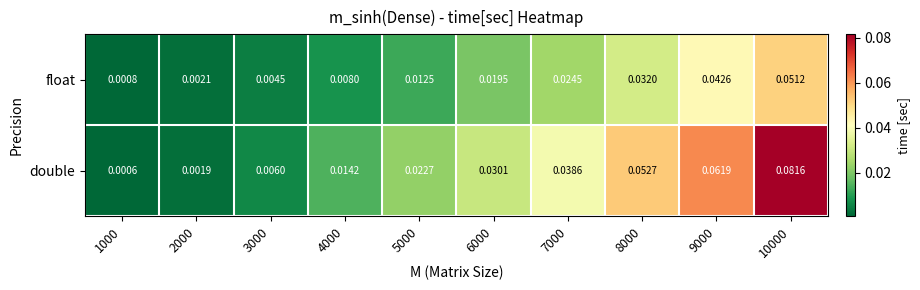

Between 1000 and 6000, which series saw the biggest shift?

double